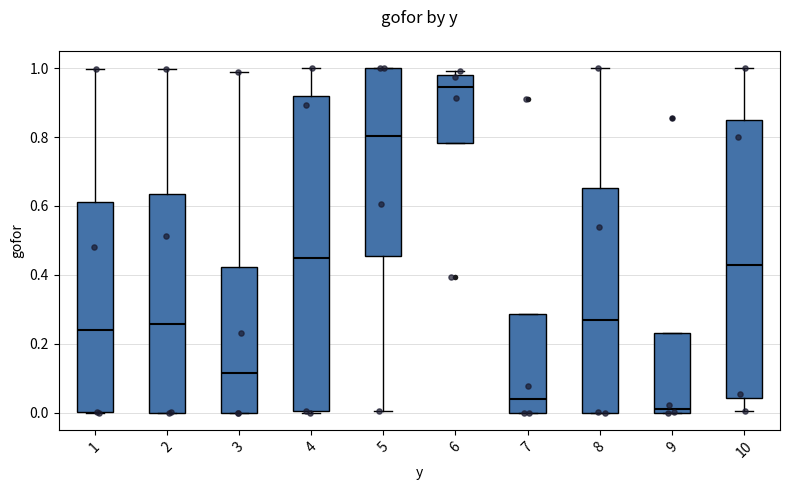

Which box has the highest median line?

6